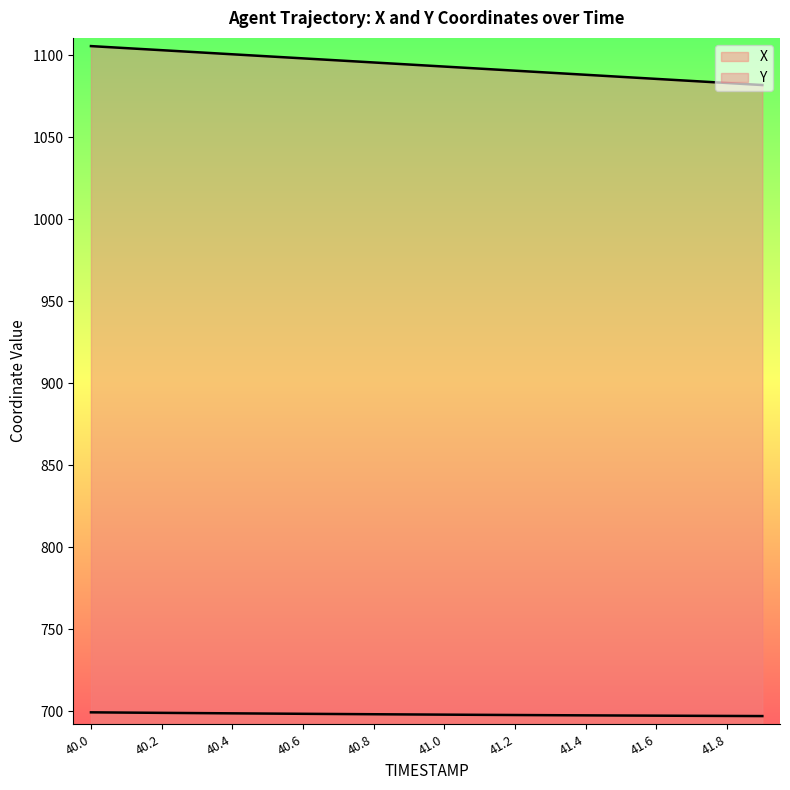

Which label corresponds to the smallest value in the chart?

41.9